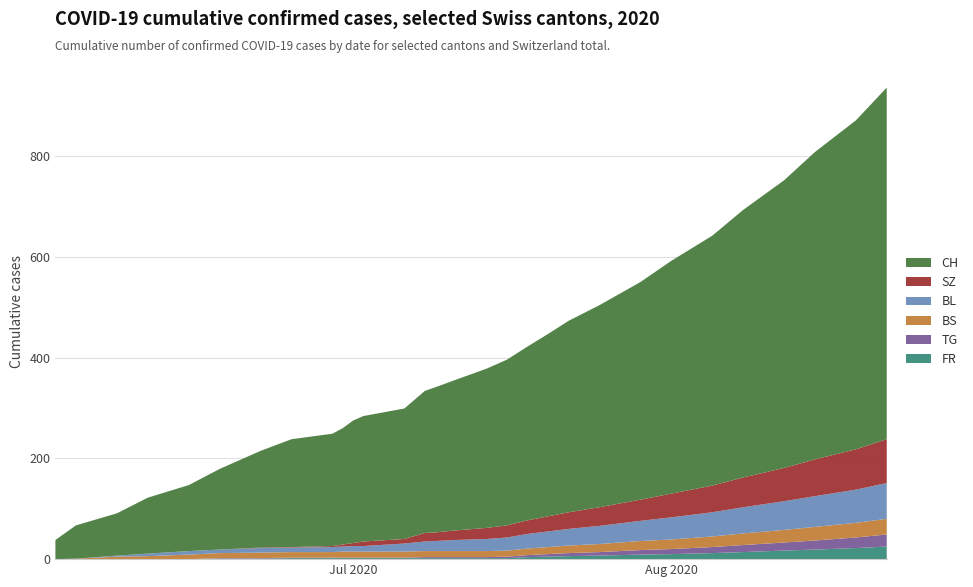

Reading left to right, transcribe all the data shown in this chart.

FR: 0	0	0	0	0	1	1	2	2	2	2	2	2	2	2	2	2	2	4	5	6	7	9	10	12	14	17	19	22	25
BL: 0	0	2	5	7	7	9	9	10	10	11	11	16	19	20	22	24	26	29	31	33	36	40	44	48	52	57	61	66	71
BS: 0	1	5	6	9	10	11	11	11	12	12	12	12	12	12	12	12	12	13	14	15	16	18	19	21	23	25	27	29	31
SZ: 0	0	0	0	0	0	1	1	2	4	6	9	9	17	17	19	22	24	27	30	33	37	42	47	53	59	66	73	80	87
TG: 0	0	0	0	0	1	1	1	1	1	1	1	1	2	2	2	2	3	4	5	6	7	9	10	12	14	16	18	21	24
CH: 38	66	84	111	131	160	192	214	223	231	243	249	259	282	288	299	316	329	345	362	380	401	432	462	496	531	571	610	653	698